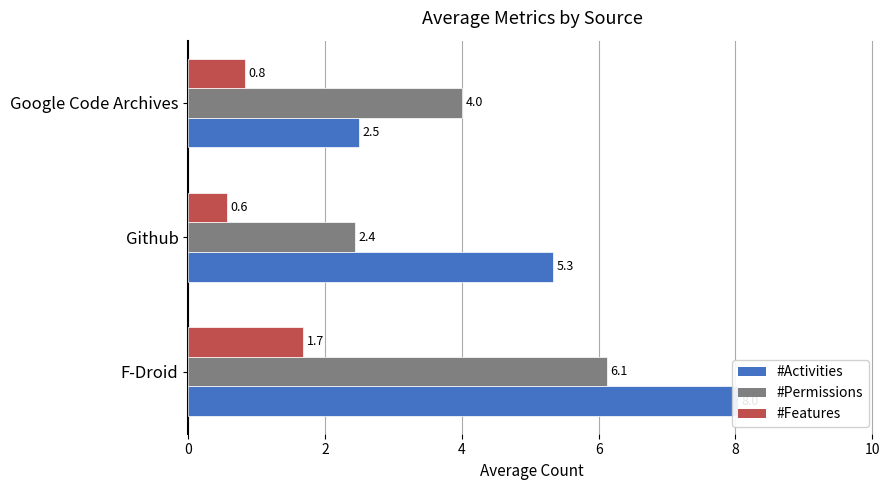

At Github, list the series in order from largest to smallest.

#Activities, #Permissions, #Features